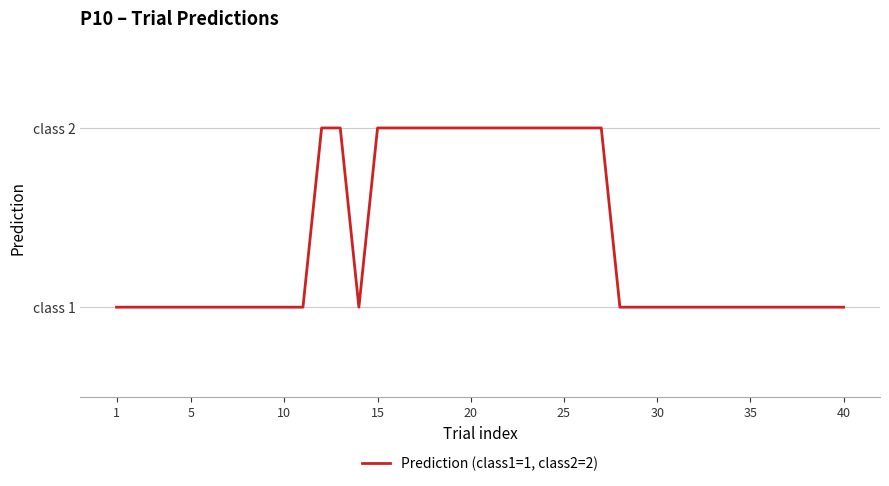

Does the chart have visible grid lines?

Yes